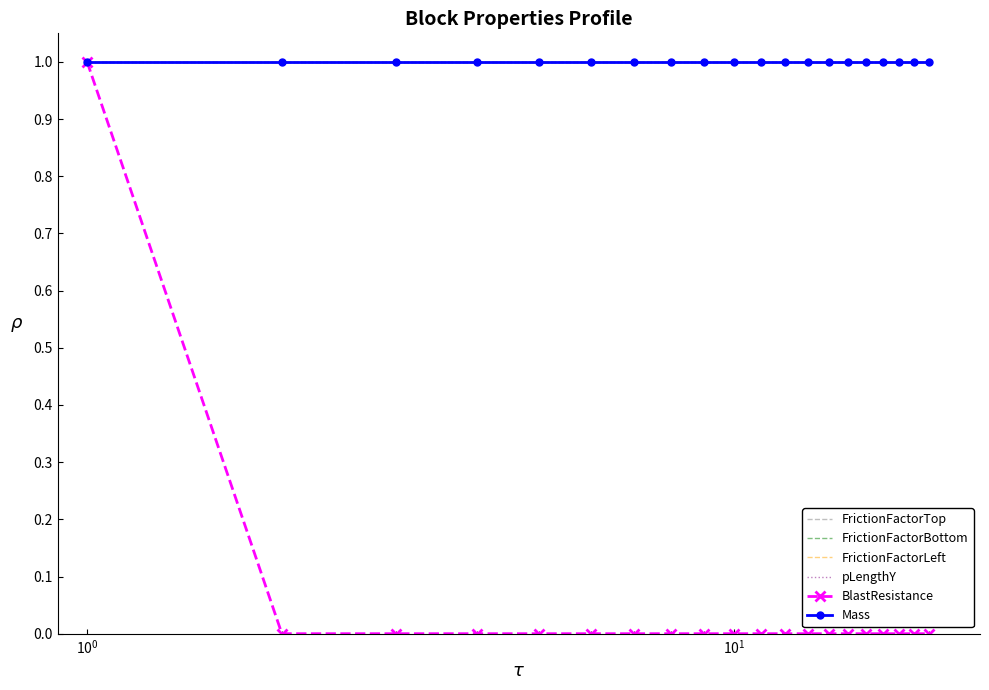

Reading left to right, list all the values displayed in this chart.

FrictionFactorTop: 1.0	1.0	1.0	1.0	1.0	1.0	1.0	1.0	1.0	1.0	1.0	1.0	1.0	1.0	1.0	1.0	1.0	1.0	1.0	1.0
FrictionFactorBottom: 1.0	1.0	1.0	1.0	1.0	1.0	1.0	1.0	1.0	1.0	1.0	1.0	1.0	1.0	1.0	1.0	1.0	1.0	1.0	1.0
FrictionFactorLeft: 1.0	1.0	1.0	1.0	1.0	1.0	1.0	1.0	1.0	1.0	1.0	1.0	1.0	1.0	1.0	1.0	1.0	1.0	1.0	1.0
pLengthY: 1.0	1.0	1.0	1.0	1.0	1.0	1.0	1.0	1.0	1.0	1.0	1.0	1.0	1.0	1.0	1.0	1.0	1.0	1.0	1.0
BlastResistance: 1.0	0.0	0.0	0.0	0.0	0.0	0.0	0.0	0.0	0.0	0.0	0.0	0.0	0.0	0.0	0.0	0.0	0.0	0.0	0.0
Mass: 1.0	1.0	1.0	1.0	1.0	1.0	1.0	1.0	1.0	1.0	1.0	1.0	1.0	1.0	1.0	1.0	1.0	1.0	1.0	1.0